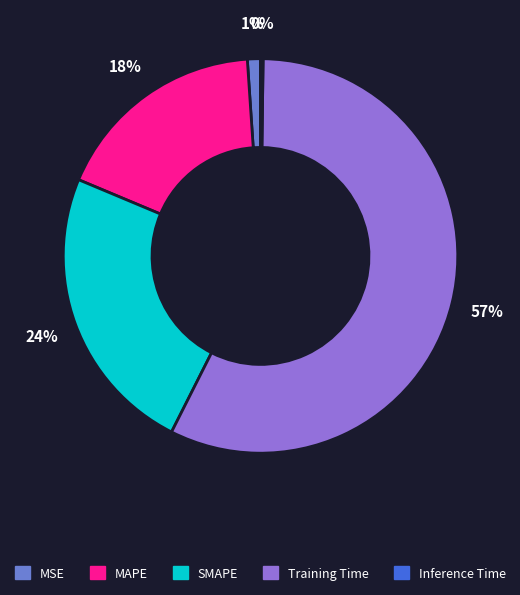

Do SMAPE and MAPE together represent more than half of the pie?

No